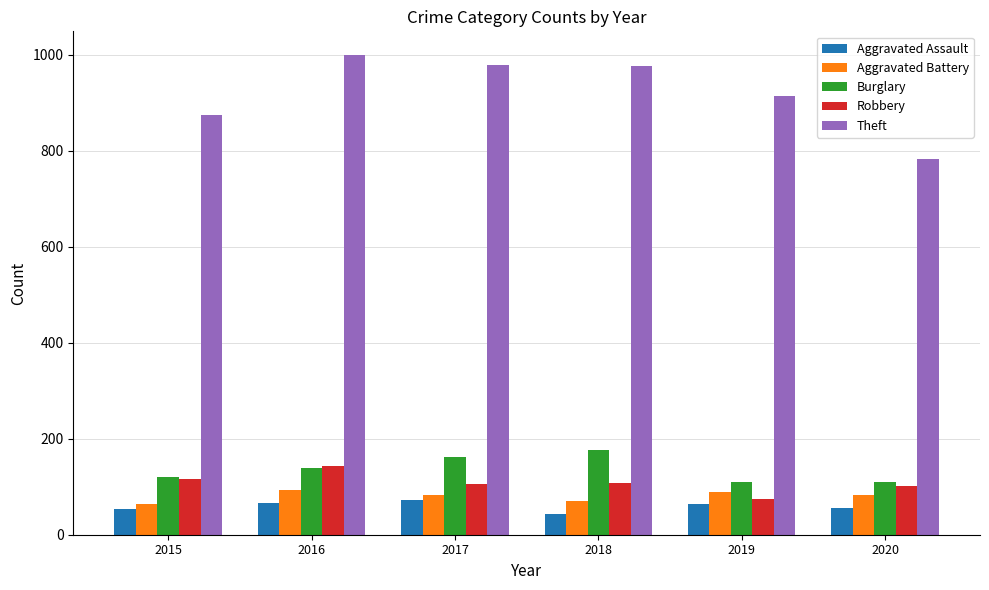

How many categories are shown in the chart?

6